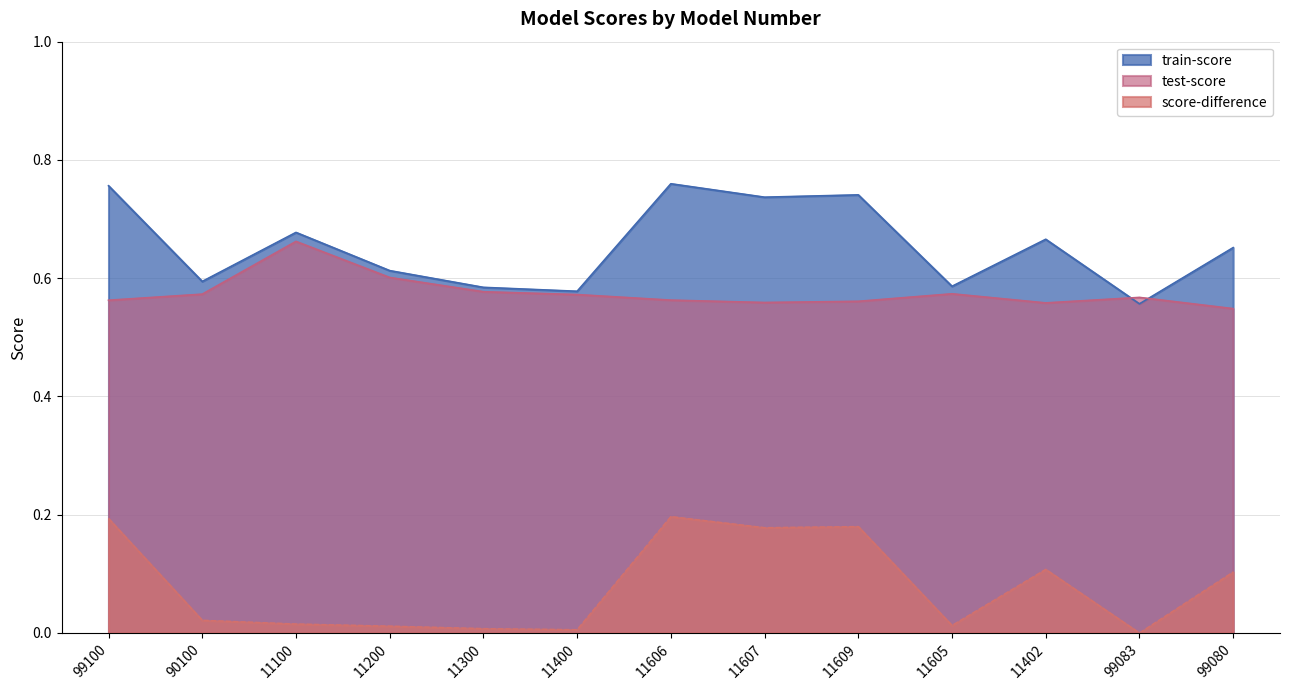

What is the sum of the test-score values at 11606 and 99100?

1.1